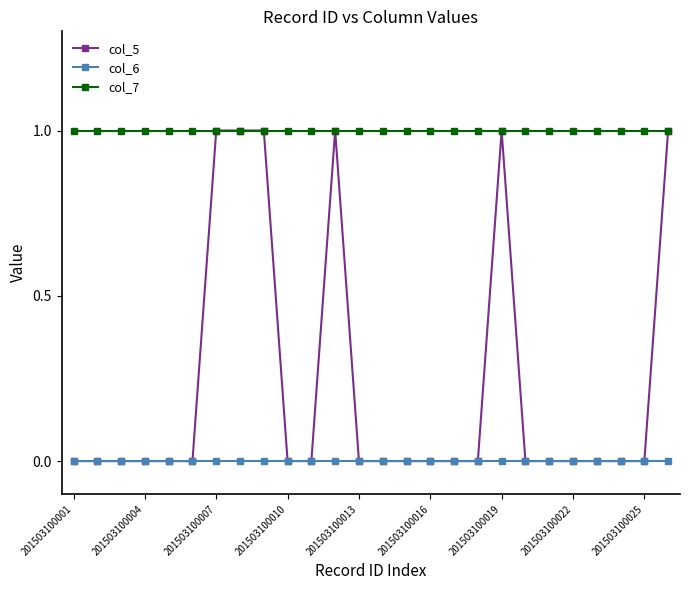

Reading left to right, transcribe all the data shown in this chart.

col_5: 0	0	0	0	0	0	1	1	1	0	0	1	0	0	0	0	0	0	1	0	0	0	0	0	0	1
col_6: 0	0	0	0	0	0	0	0	0	0	0	0	0	0	0	0	0	0	0	0	0	0	0	0	0	0
col_7: 1	1	1	1	1	1	1	1	1	1	1	1	1	1	1	1	1	1	1	1	1	1	1	1	1	1